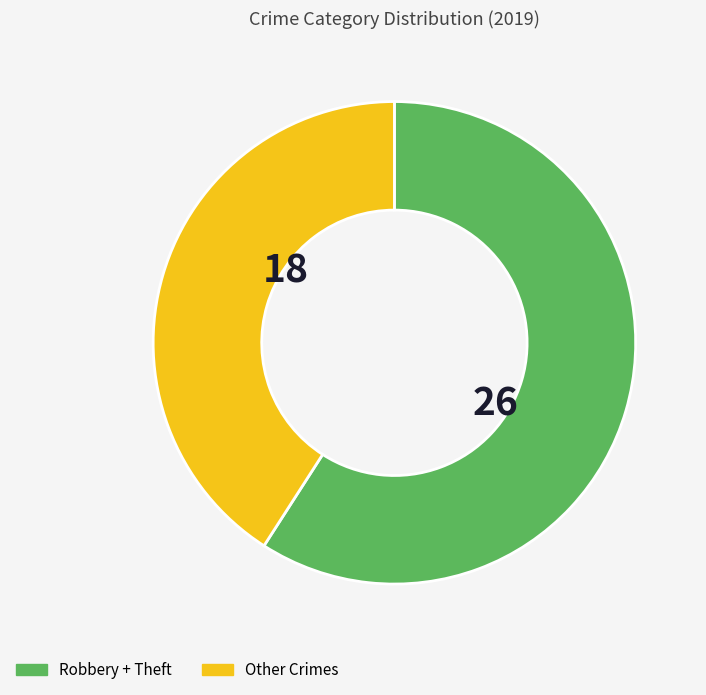

Is there a majority slice in this chart?

Yes